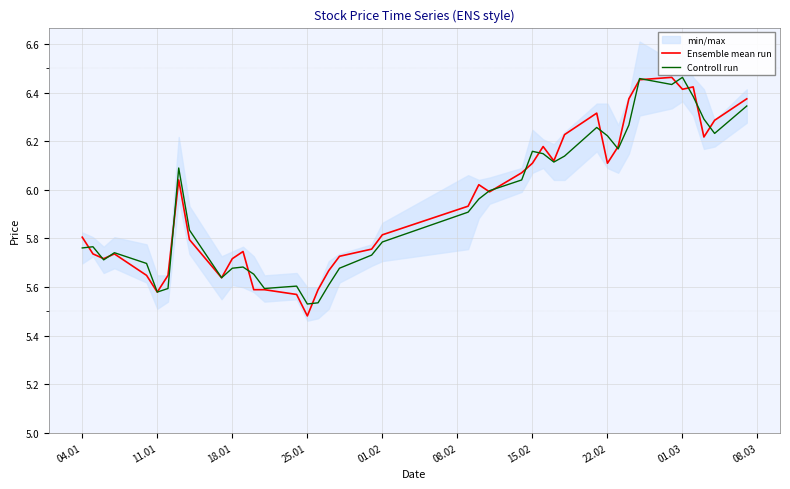

Count the number of categories in the chart.

40